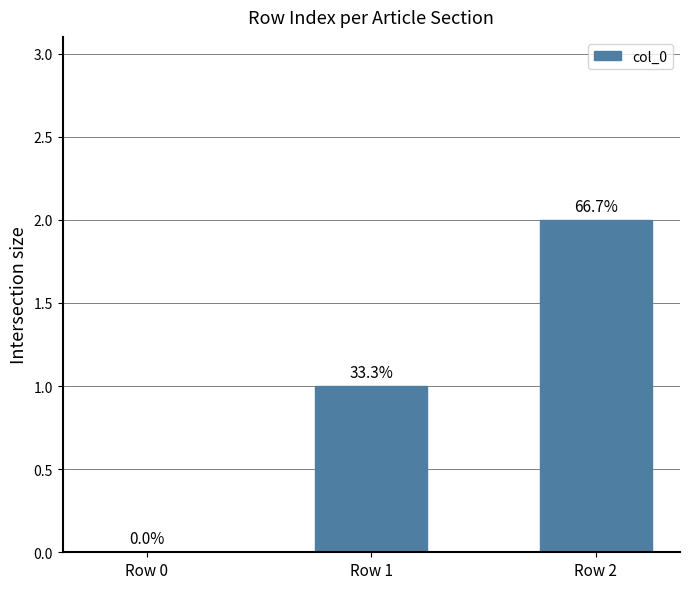

At which label does the data first exceed 1?

Row 2